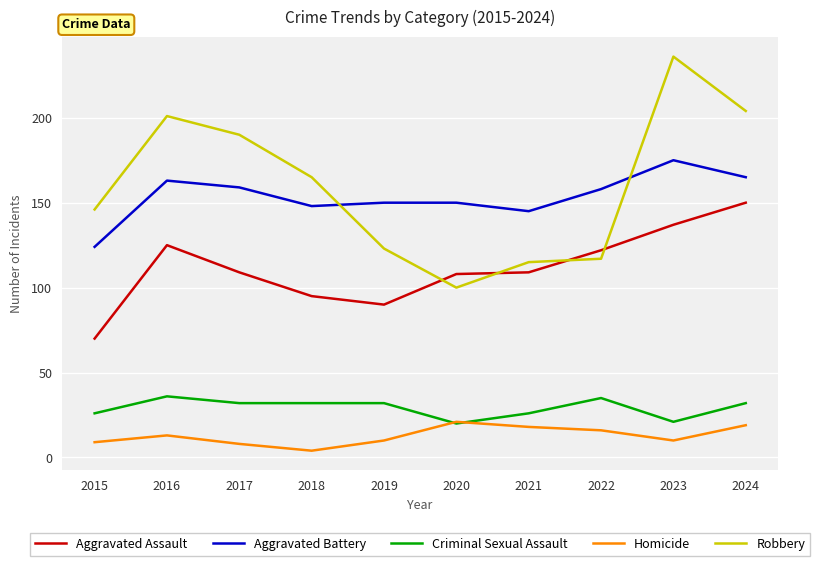

What is the difference between the highest and lowest values at 2015?

137